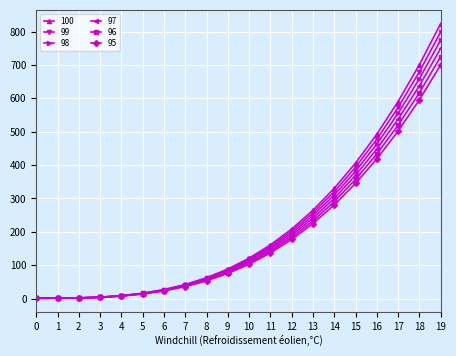

Is the value of 95 at 6 greater than the value of 99 at 11?

No